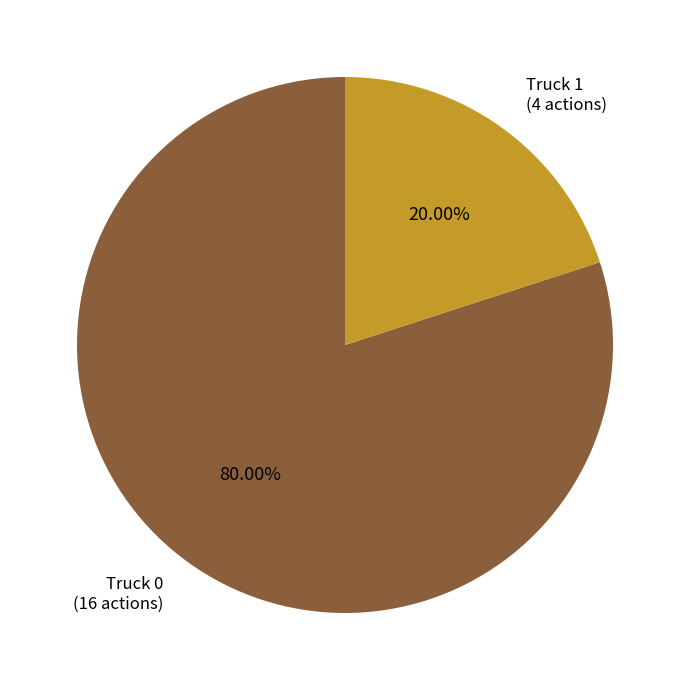

Is there any slice that represents more than half of the pie?

Yes